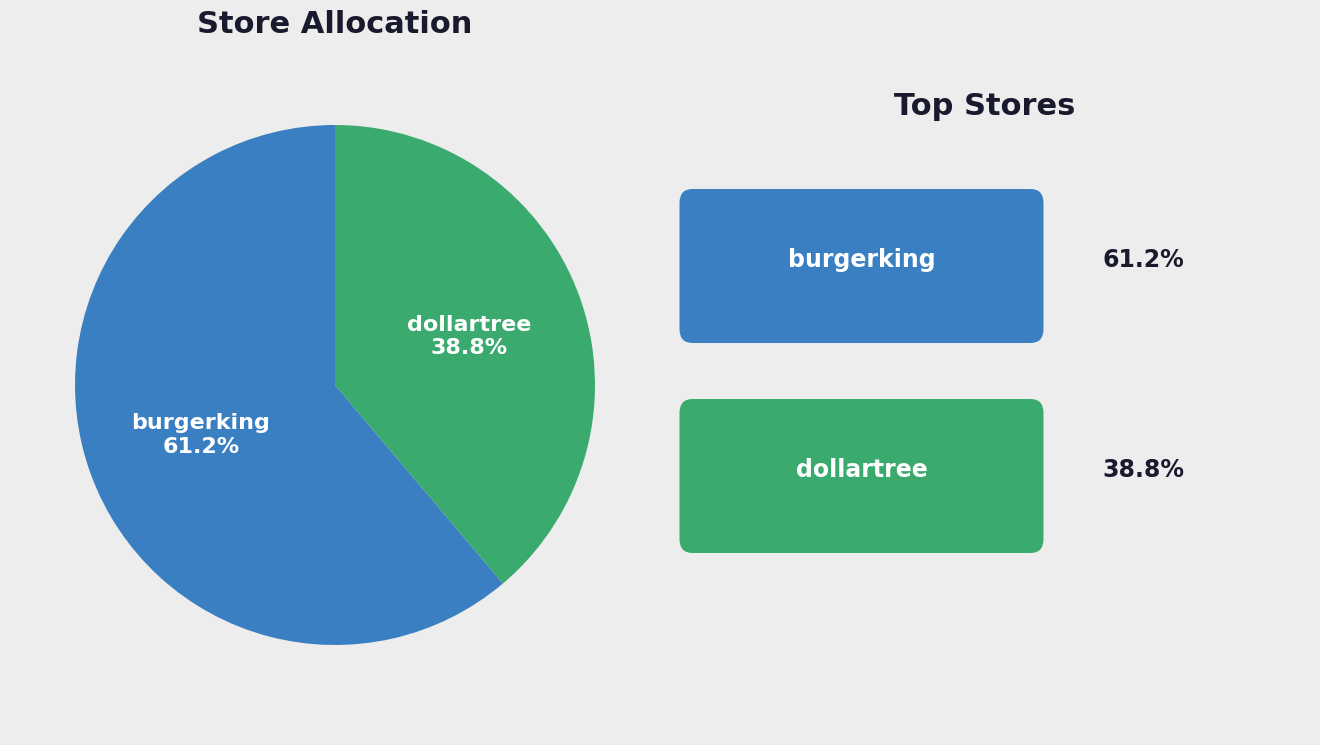

To the nearest percent, what is the average slice percentage?

50%